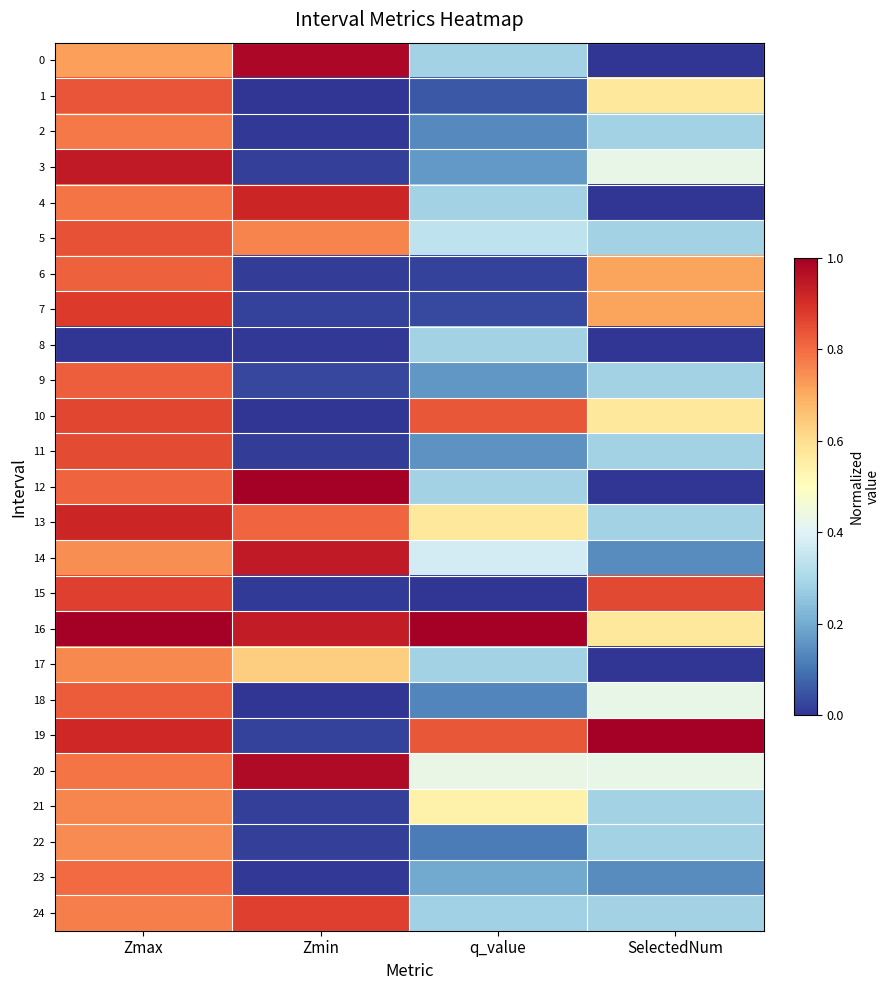

Reading left to right, list all the values displayed in this chart.

0: Zmax=0.7	Zmin=1.0	q_value=0.3	SelectedNum=0.0
1: Zmax=0.8	Zmin=0.0	q_value=0.1	SelectedNum=0.6
2: Zmax=0.8	Zmin=0.0	q_value=0.1	SelectedNum=0.3
3: Zmax=0.9	Zmin=0.0	q_value=0.2	SelectedNum=0.4
4: Zmax=0.8	Zmin=0.9	q_value=0.3	SelectedNum=0.0
5: Zmax=0.8	Zmin=0.8	q_value=0.3	SelectedNum=0.3
6: Zmax=0.8	Zmin=0.0	q_value=0.0	SelectedNum=0.7
7: Zmax=0.9	Zmin=0.0	q_value=0.0	SelectedNum=0.7
8: Zmax=0.0	Zmin=0.0	q_value=0.3	SelectedNum=0.0
9: Zmax=0.8	Zmin=0.0	q_value=0.2	SelectedNum=0.3
10: Zmax=0.9	Zmin=0.0	q_value=0.8	SelectedNum=0.6
11: Zmax=0.9	Zmin=0.0	q_value=0.2	SelectedNum=0.3
12: Zmax=0.8	Zmin=1.0	q_value=0.3	SelectedNum=0.0
13: Zmax=0.9	Zmin=0.8	q_value=0.6	SelectedNum=0.3
14: Zmax=0.7	Zmin=0.9	q_value=0.4	SelectedNum=0.1
15: Zmax=0.9	Zmin=0.0	q_value=0.0	SelectedNum=0.9
16: Zmax=1.0	Zmin=0.9	q_value=1.0	SelectedNum=0.6
17: Zmax=0.8	Zmin=0.6	q_value=0.3	SelectedNum=0.0
18: Zmax=0.8	Zmin=0.0	q_value=0.1	SelectedNum=0.4
19: Zmax=0.9	Zmin=0.0	q_value=0.8	SelectedNum=1.0
20: Zmax=0.8	Zmin=1.0	q_value=0.4	SelectedNum=0.4
21: Zmax=0.8	Zmin=0.0	q_value=0.5	SelectedNum=0.3
22: Zmax=0.8	Zmin=0.0	q_value=0.1	SelectedNum=0.3
23: Zmax=0.8	Zmin=0.0	q_value=0.2	SelectedNum=0.1
24: Zmax=0.8	Zmin=0.9	q_value=0.3	SelectedNum=0.3